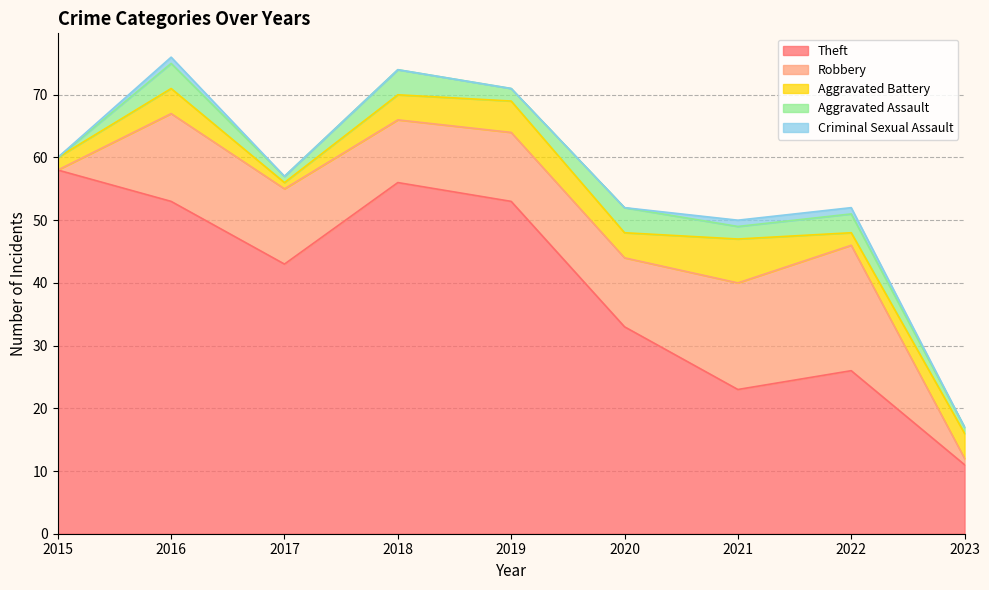

What is the minimum value for Aggravated Battery?

1